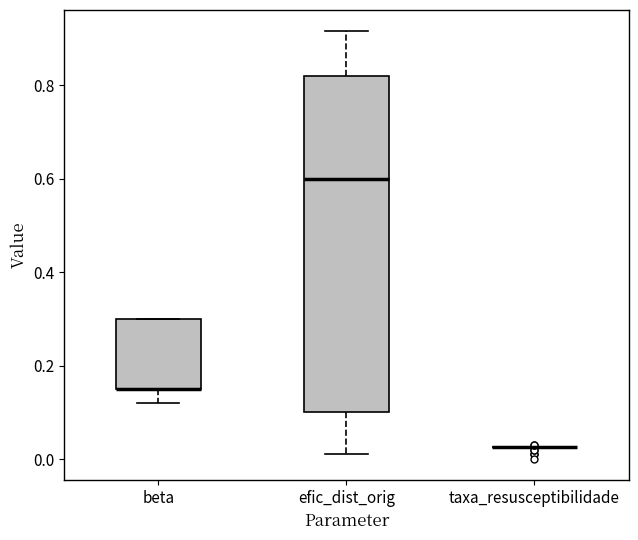

Reading left to right, transcribe this box plot: for each box, give where its median line is, the range the box spans, and where its two whiskers end, as read against the y-axis. The values are not printed on the chart, so give them approximately, as read against the axis.

beta: median 0.16 (drawn on the box's lower edge), box 0.16 to 0.30, whiskers 0.12 to 0.30
efic_dist_orig: median 0.60, box 0.10 to 0.82, whiskers 0.02 to 0.92
taxa_resusceptibilidade: box collapsed to a line at 0.02, whiskers 0.02 to 0.02